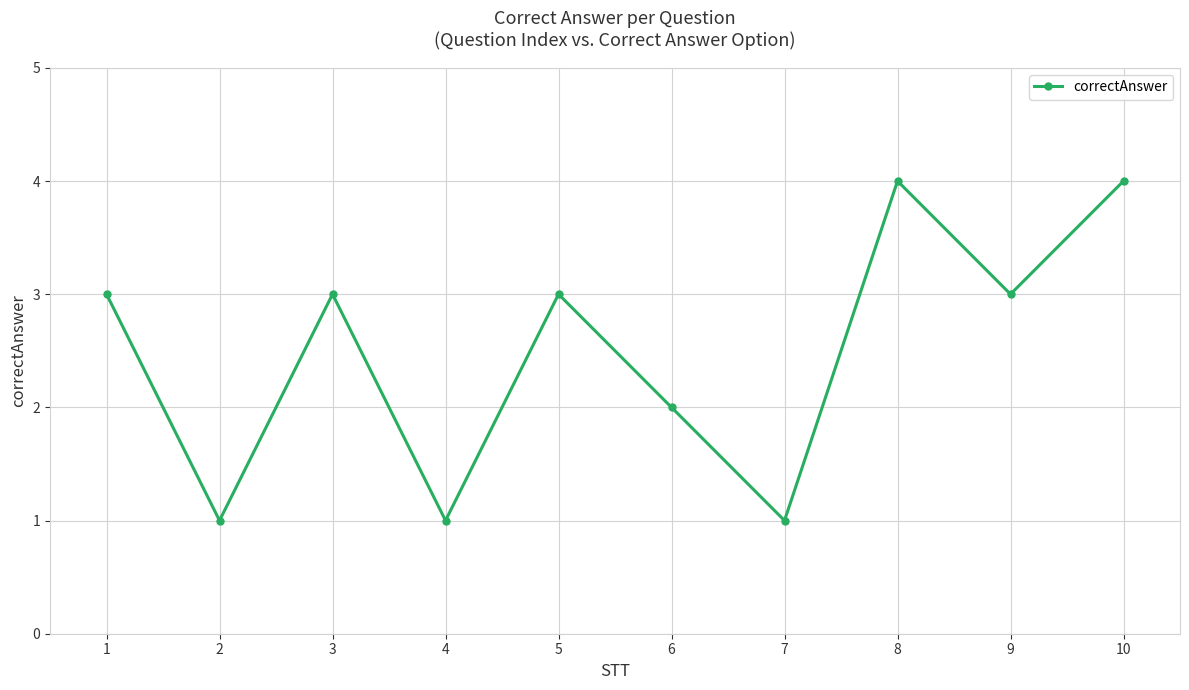

True or false: there are more than 0 points higher than both neighbors.

True